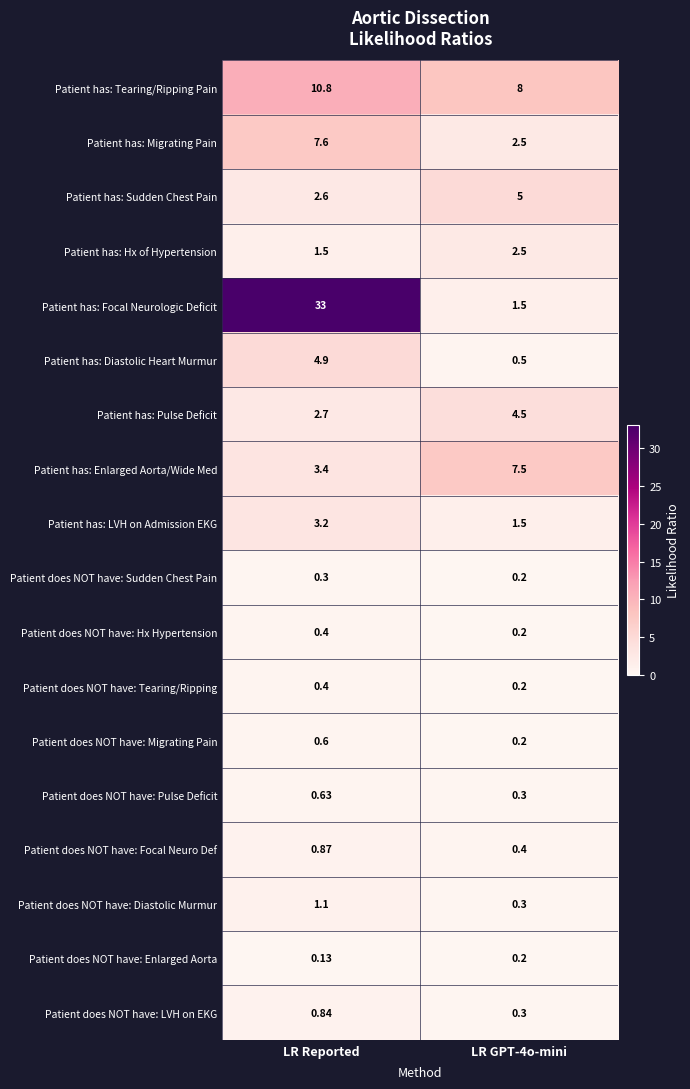

How many series are shown in this chart?

18